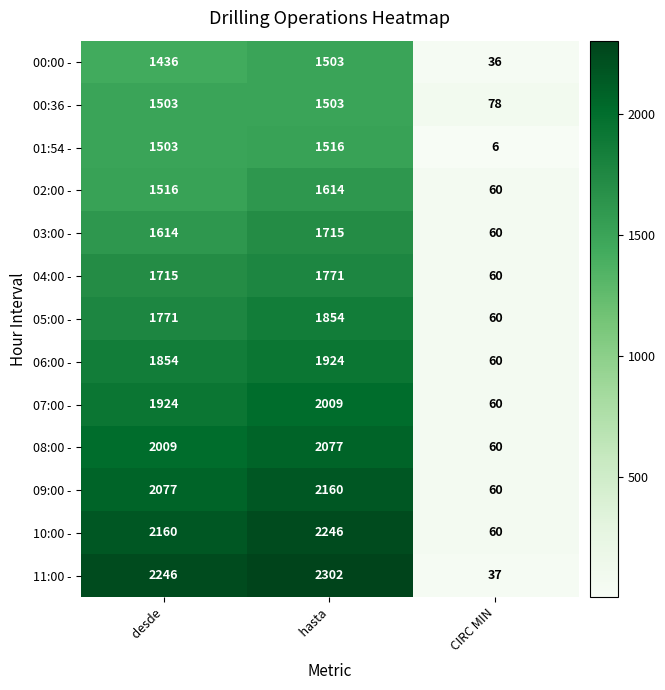

What is the sum of all 09:00 - values?

4297